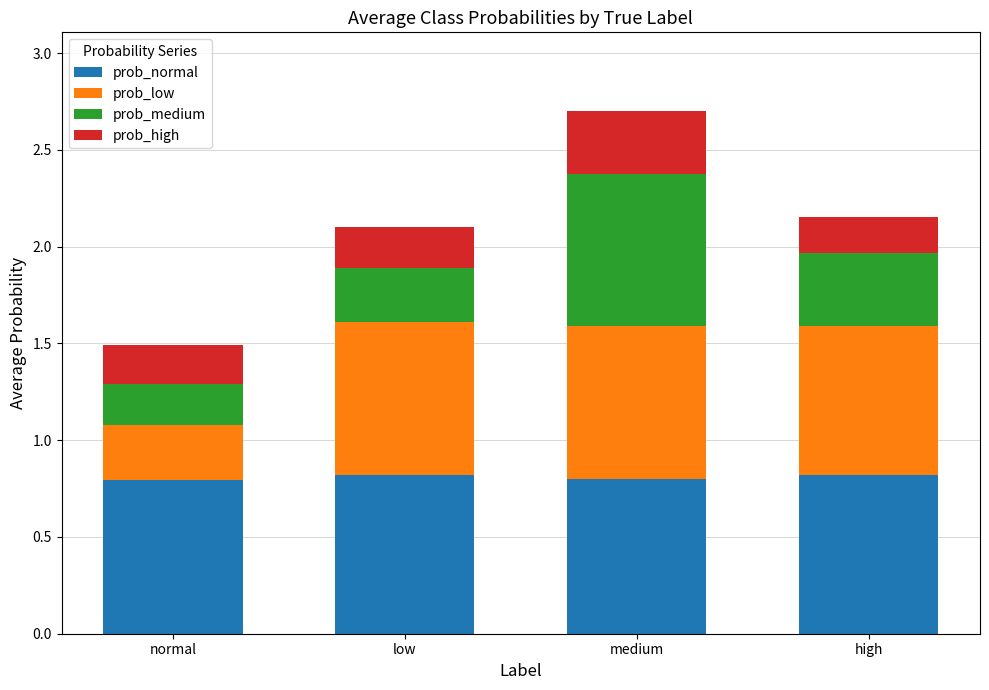

Reading right to left, what are the values for prob_normal?

0.8	0.8	0.8	0.8